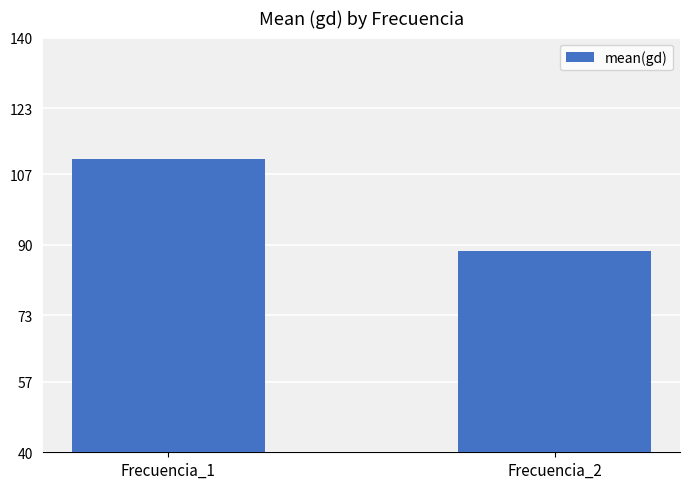

How many distinct data groups are displayed?

1